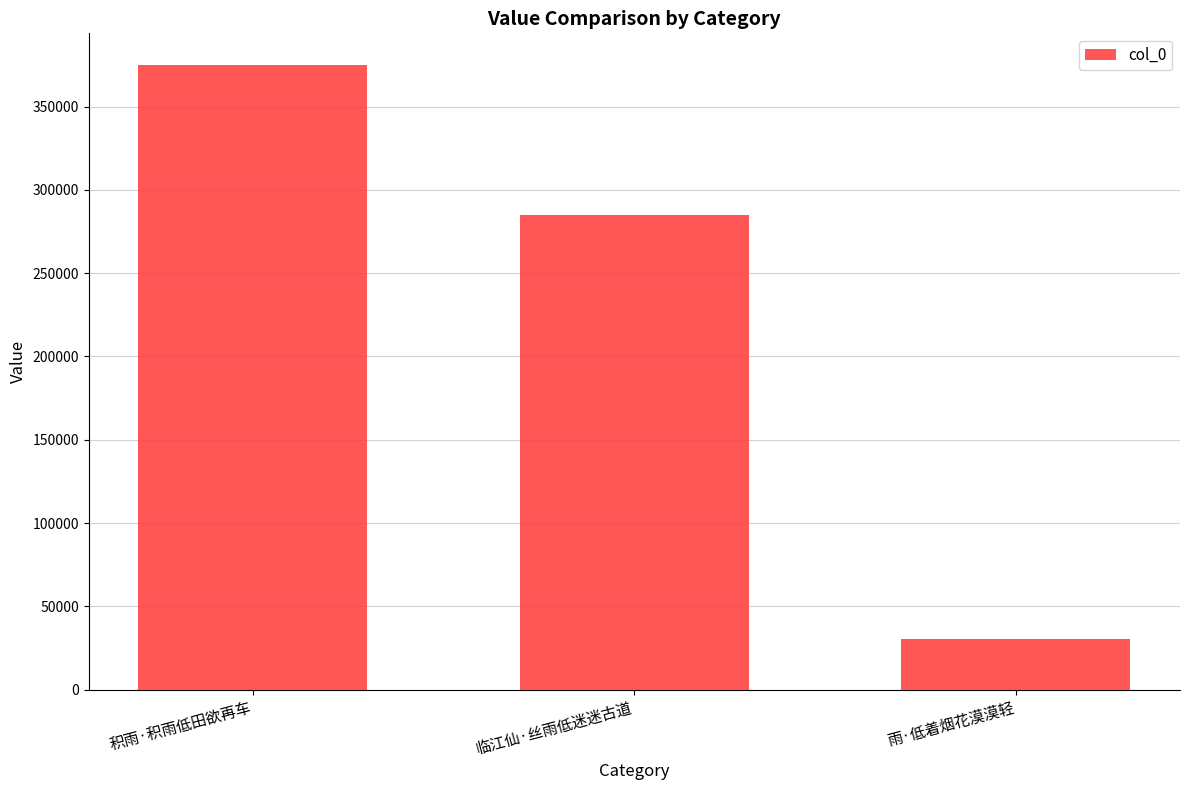

Where is the data nearest to the value 202856?

临江仙·丝雨低迷迷古道